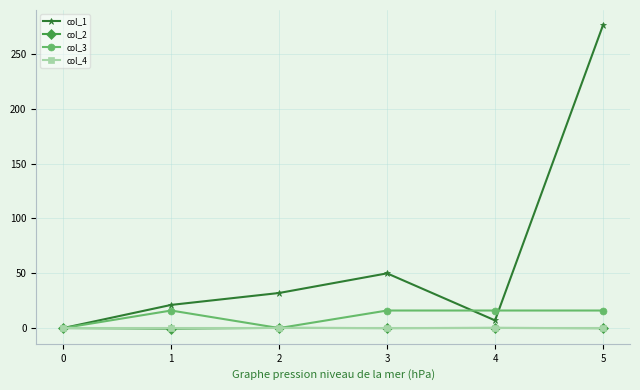

What is the maximum value for col_3?

16.0